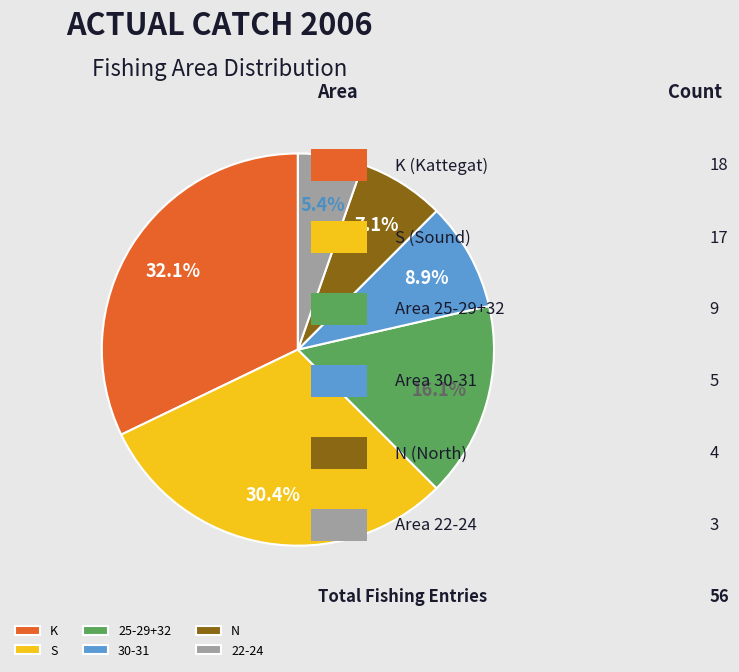

Which slice is the largest?

K